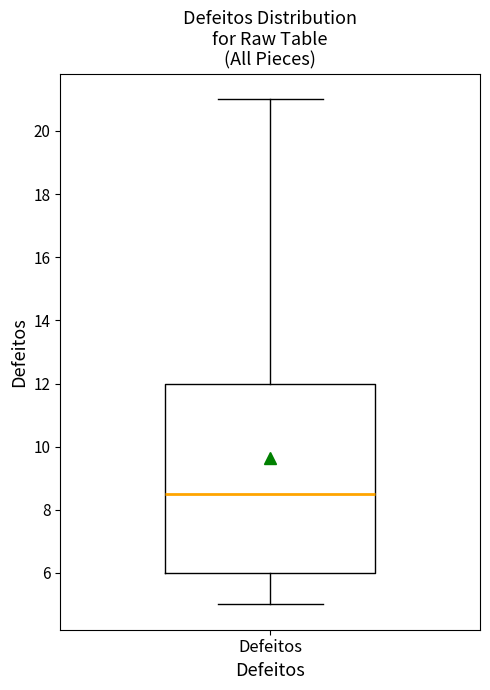

Where does the median line of the box for Defeitos sit on the y-axis? The values are not printed on the chart, so give them approximately, as read against the axis.

8.6